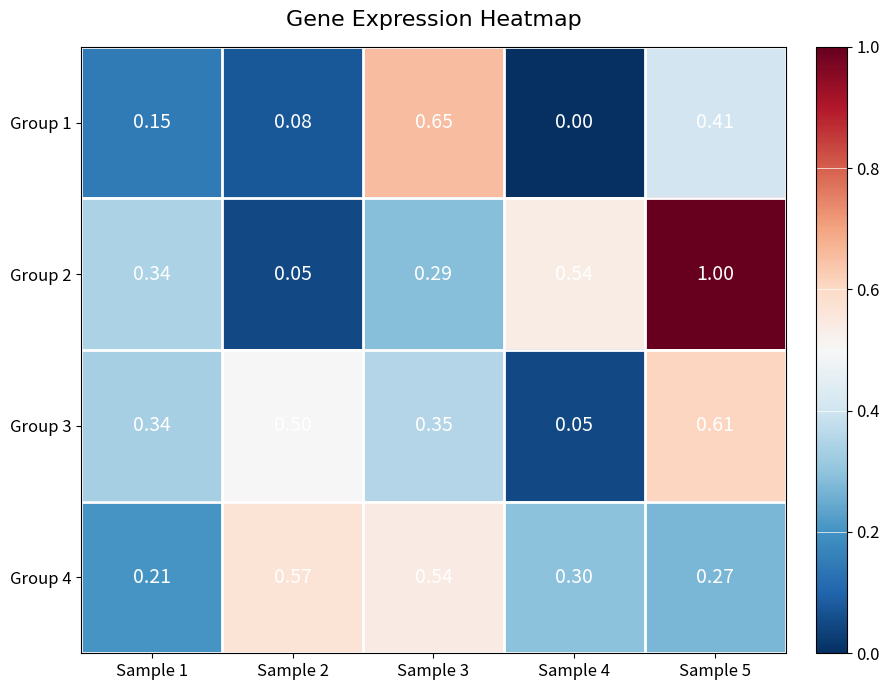

Which series has the widest spread of values?

Group 2